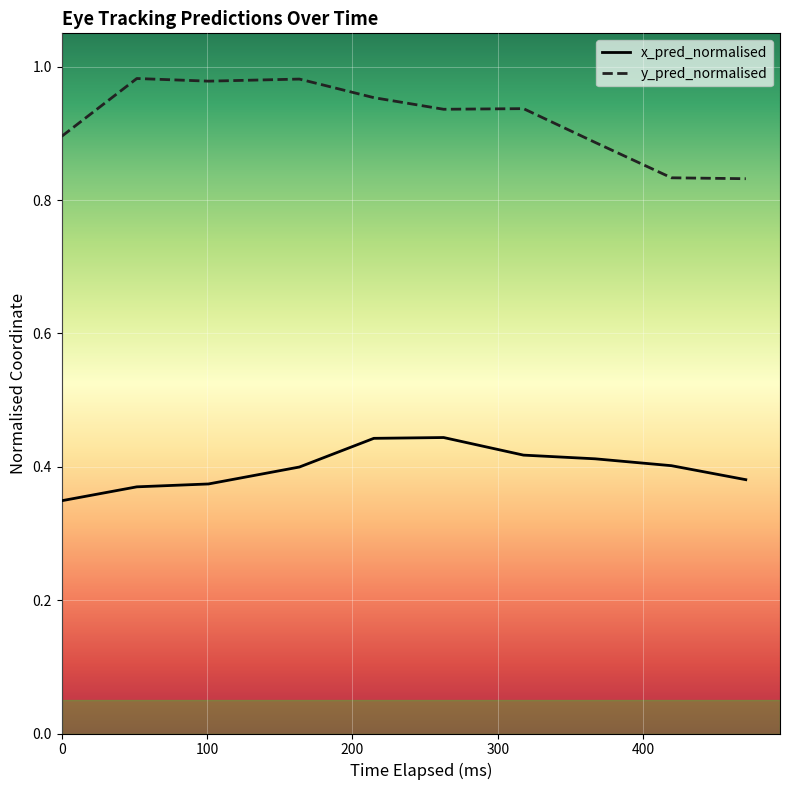

Which series has the widest spread of values?

y_pred_normalised